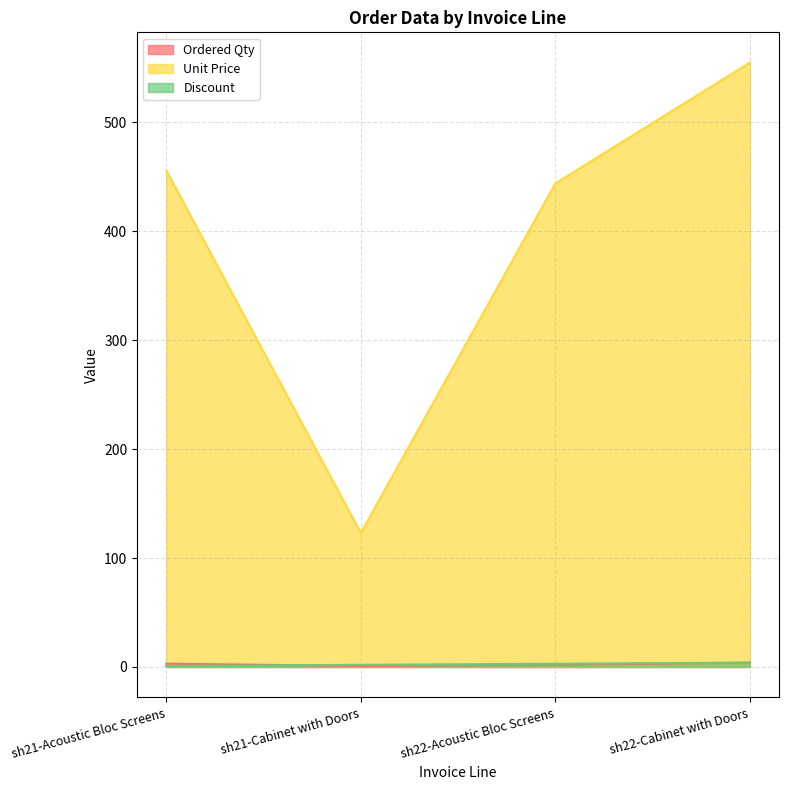

Which category has the highest value in the Discount series?

sh22-Cabinet with Doors